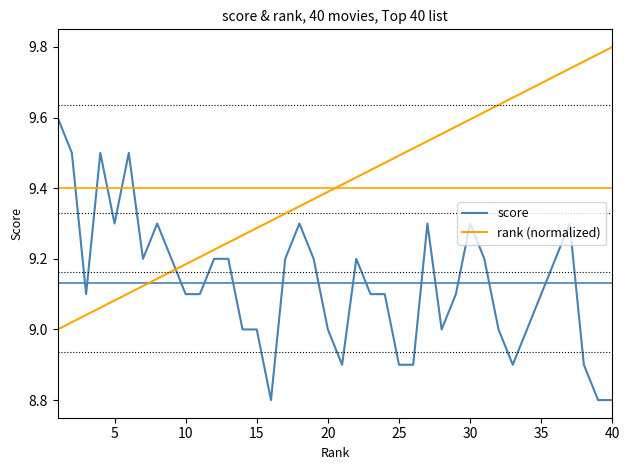

Which series has the largest total across all categories?

rank (normalized)